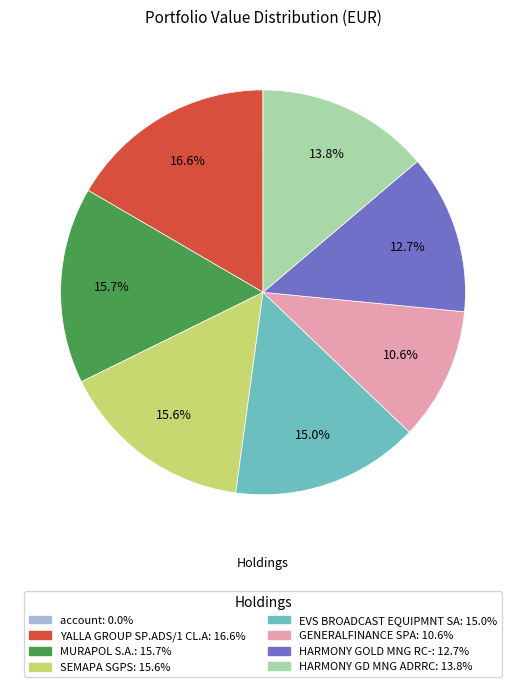

Which slice is the largest?

YALLA GROUP SP.ADS/1 CL.A